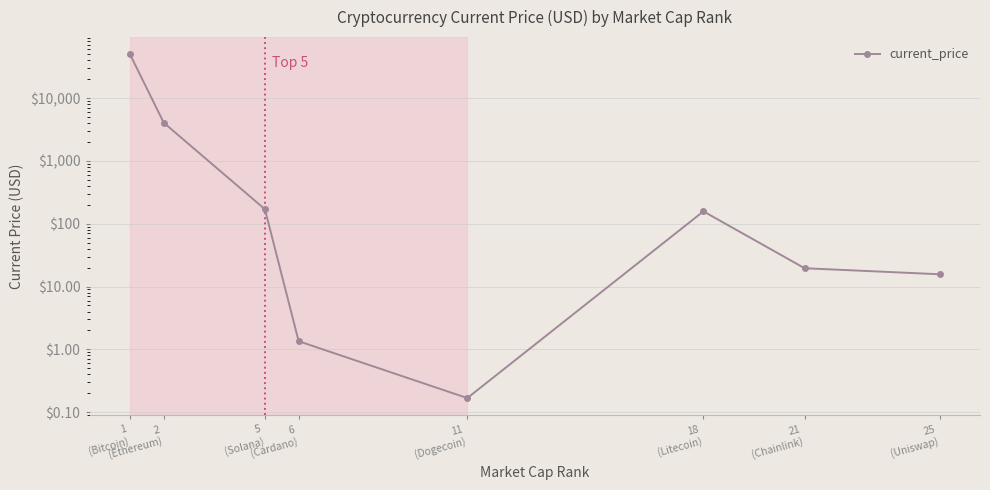

How many points are lower than both their immediate neighbors (excluding endpoints)?

1